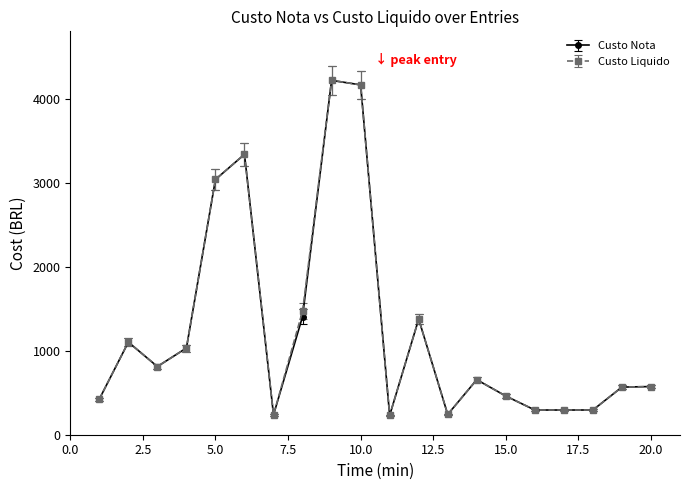

True or false: Custo Liquido has more than 0 interior local peaks.

True